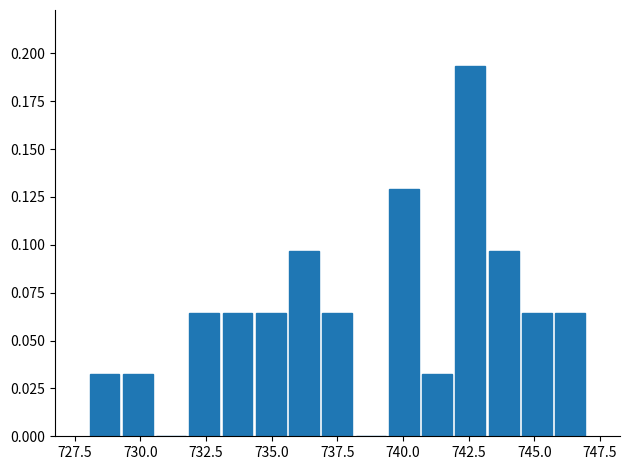

Read against the x-axis, roughly where is the centre of the tallest bar?

742.5